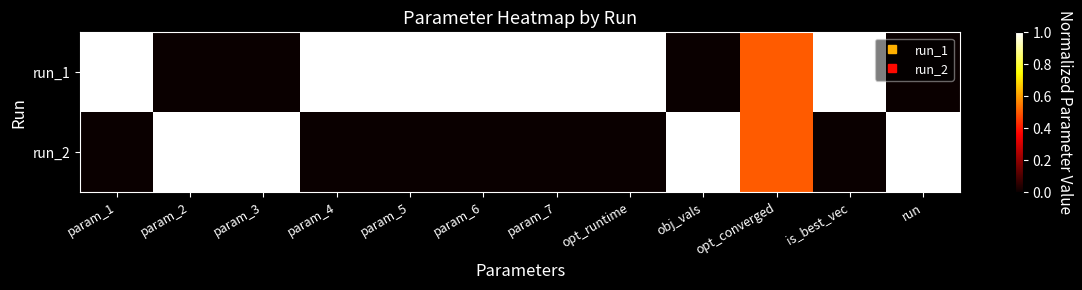

At how many categories does at least one series exceed 0?

12